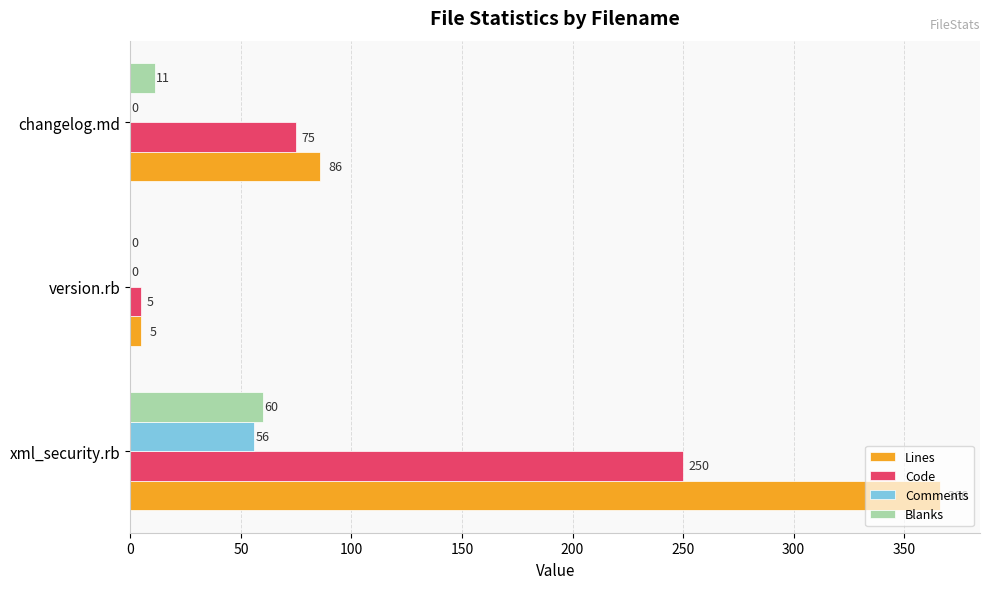

What is the sum of all Blanks values?

71